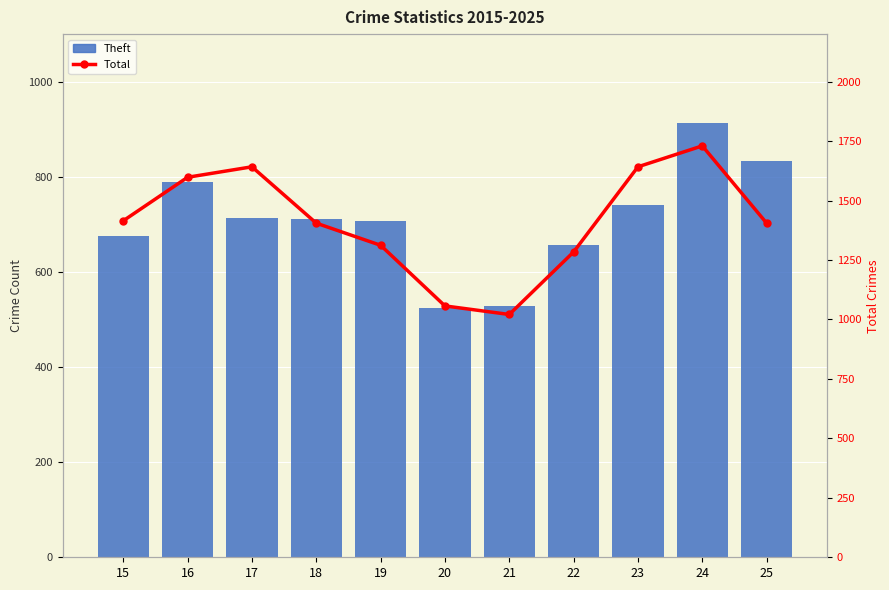

Between 22 and 24, which series saw the biggest shift?

Total